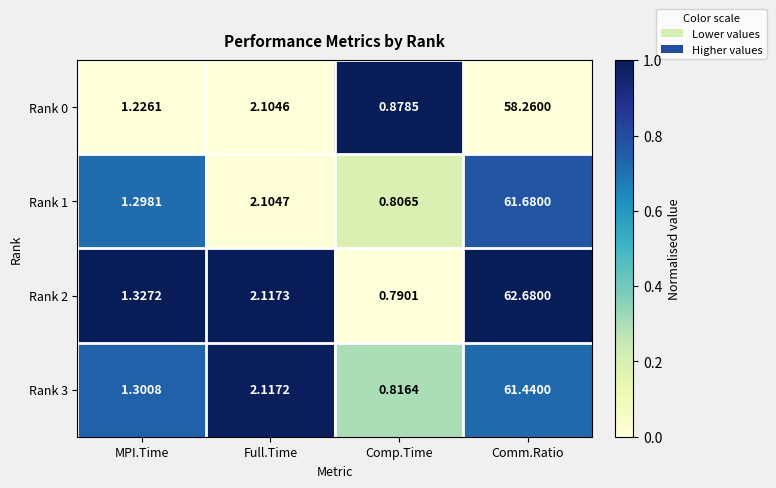

Where is Rank 0 nearest to the value 29?

Full.Time